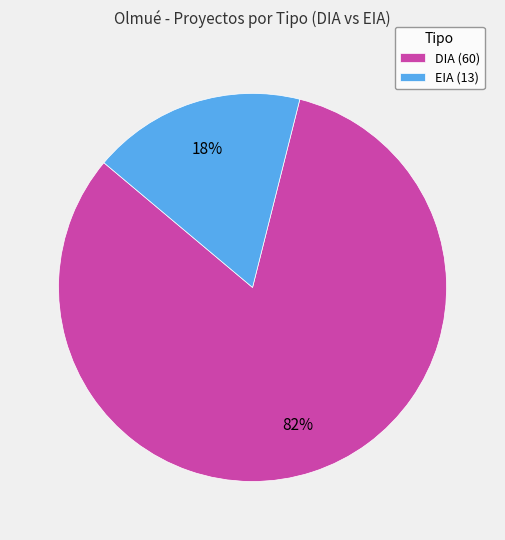

Which has a higher value, DIA (60) or EIA (13)?

DIA (60)